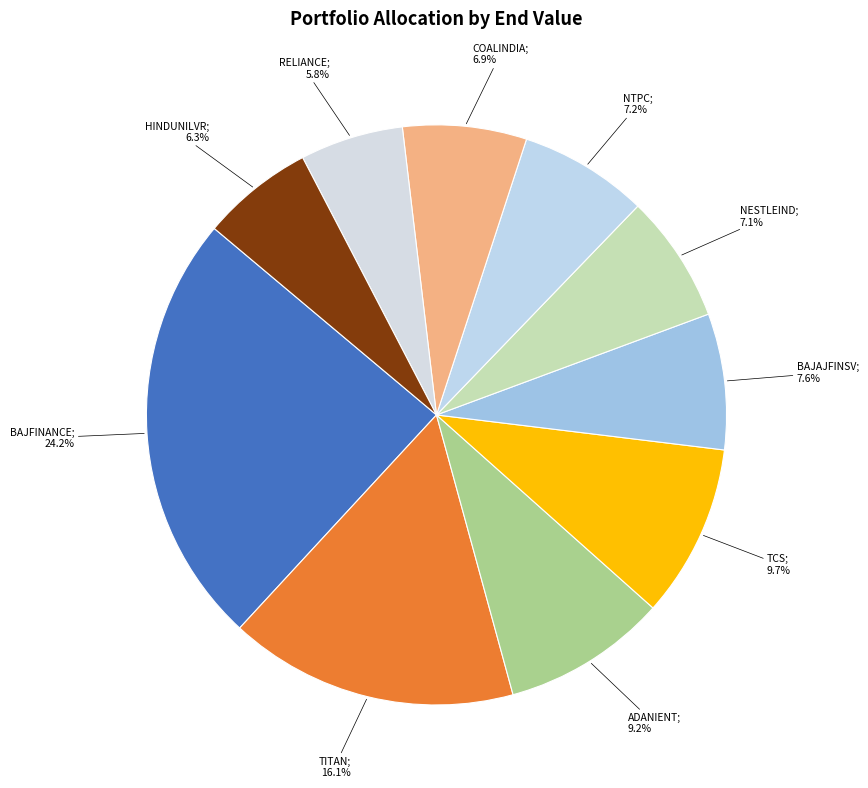

To the nearest percent, what is the difference between the largest and smallest slice percentages?

18%